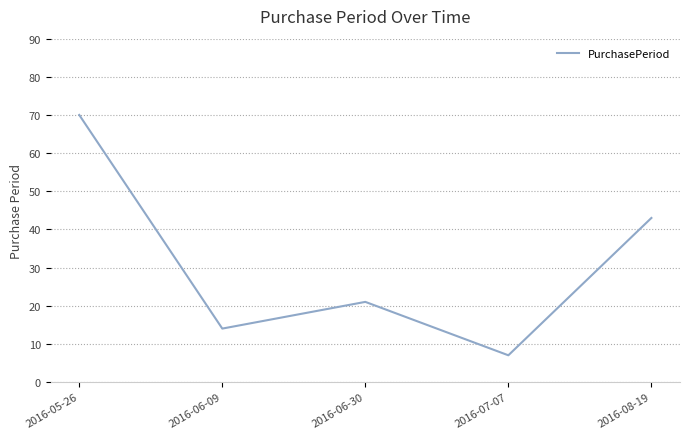

The value at 2016-05-26 is 104. True or false?

False